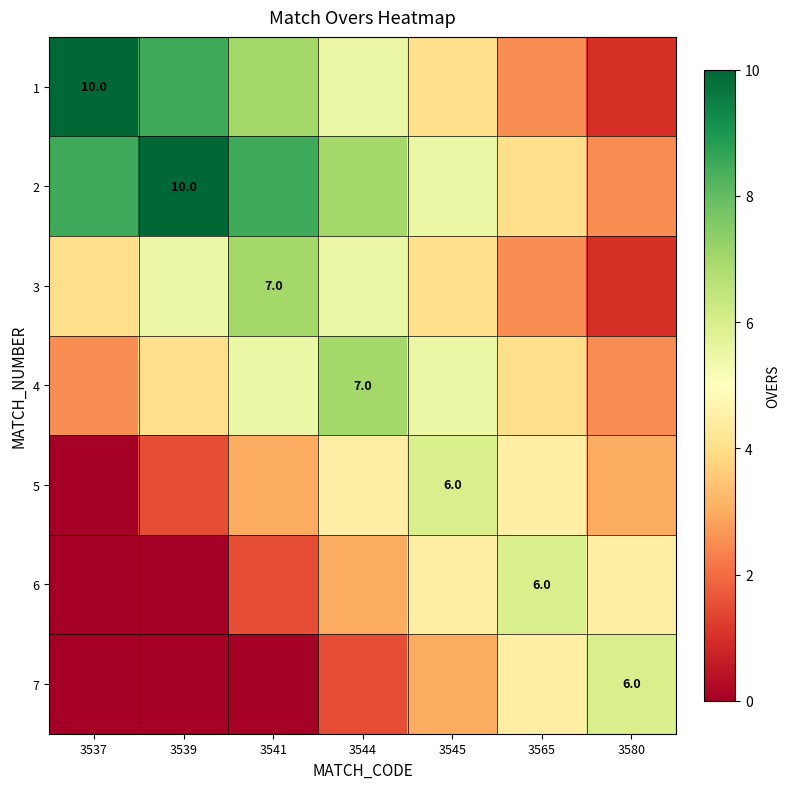

What is the sum of all 3 values?

29.5